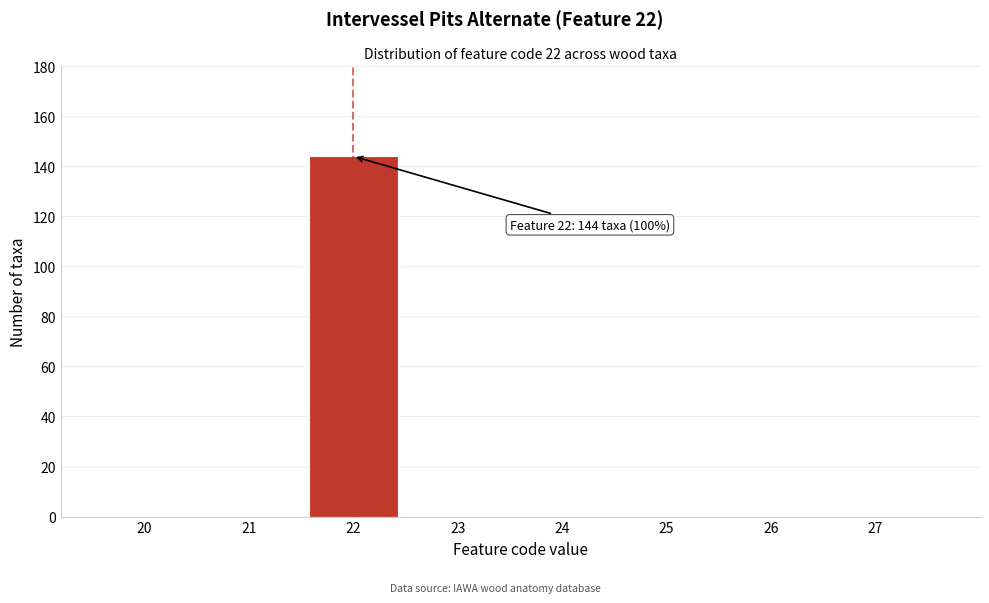

Over which range of the x-axis is the bar tallest?

21.5 to 22.5